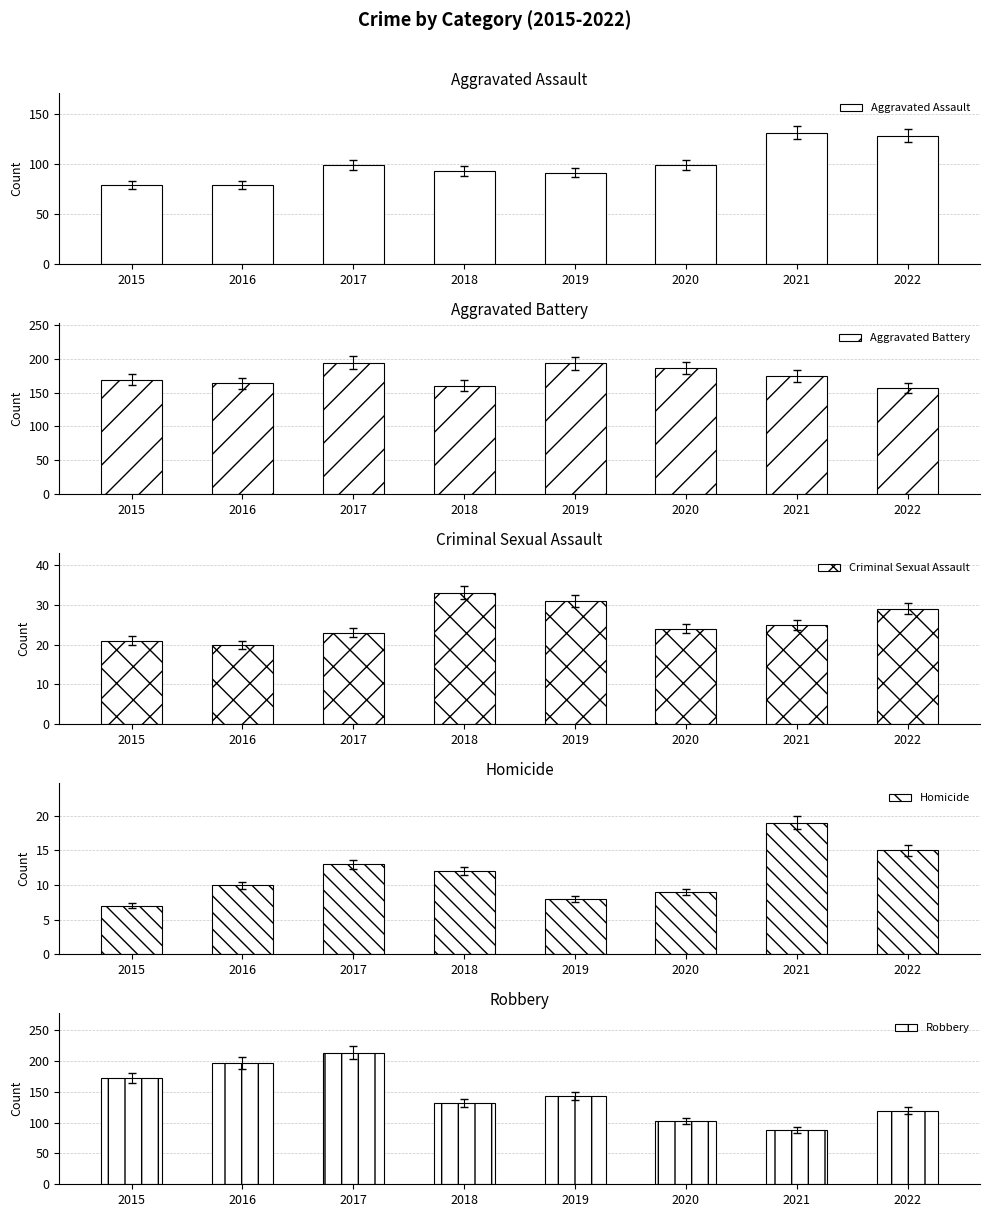

Which has a higher value, 2016 or 2018?

2018